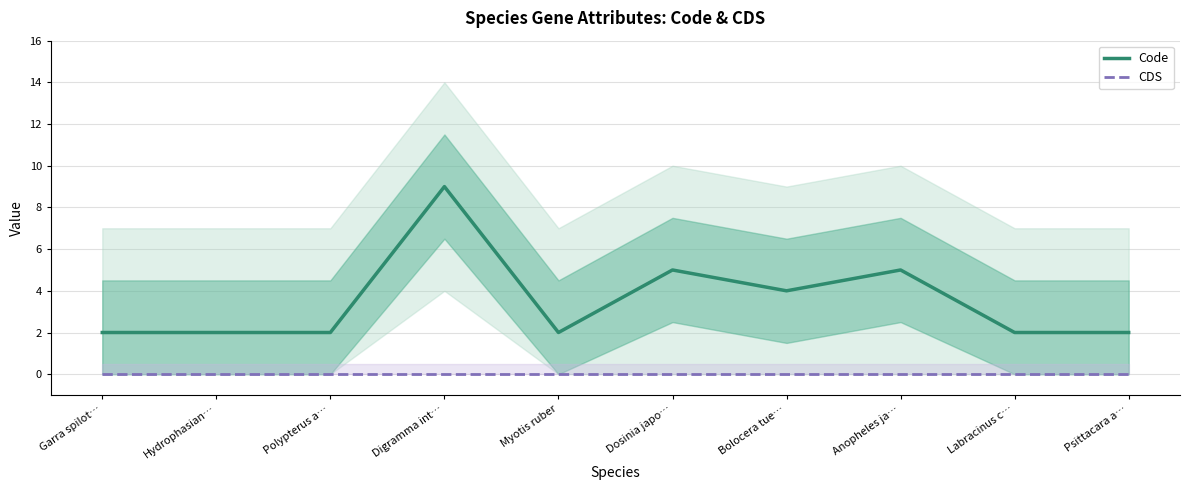

True or false: CDS and Code intersect in this chart.

False